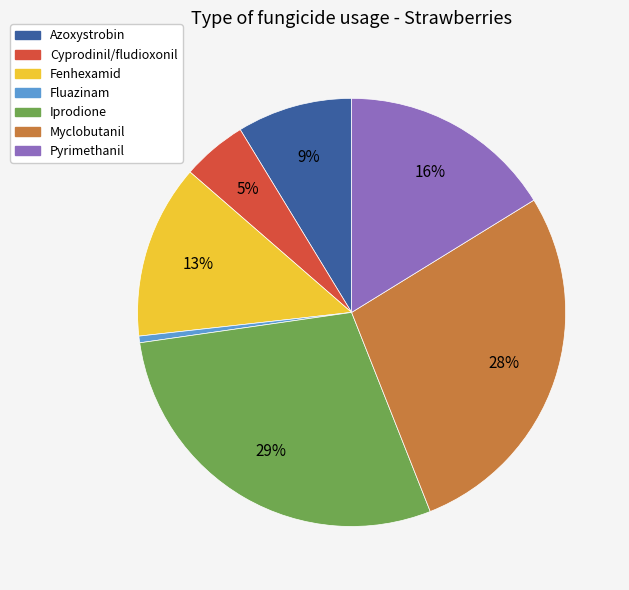

Is there any slice that represents more than half of the pie?

No